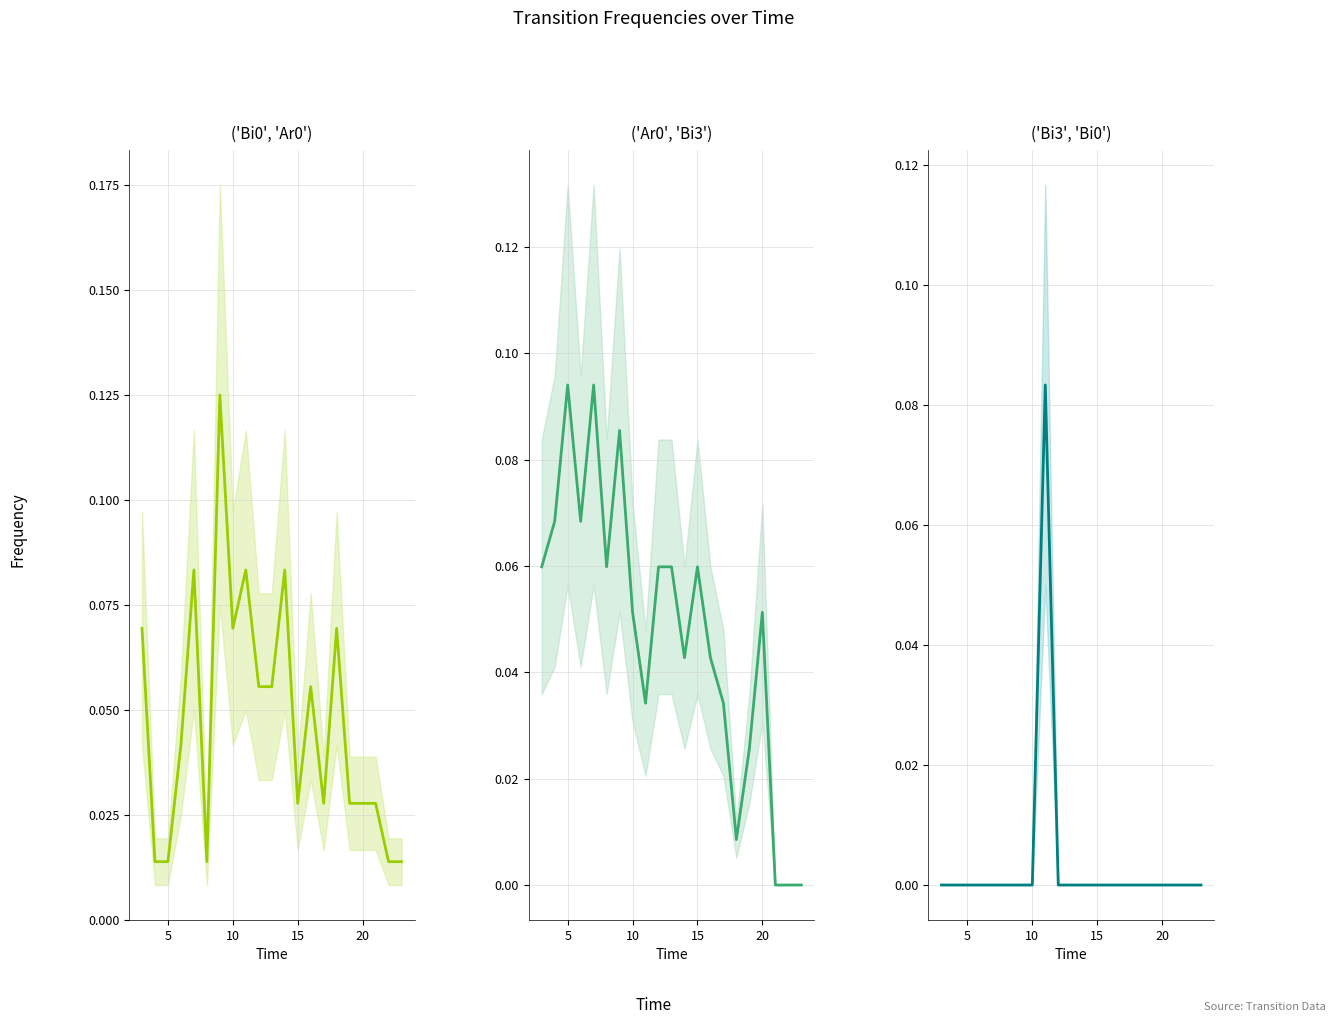

Rank the series by their maximum value, from lowest to highest.

('Bi3', 'Bi0'), ('Ar0', 'Bi3'), ('Bi0', 'Ar0')